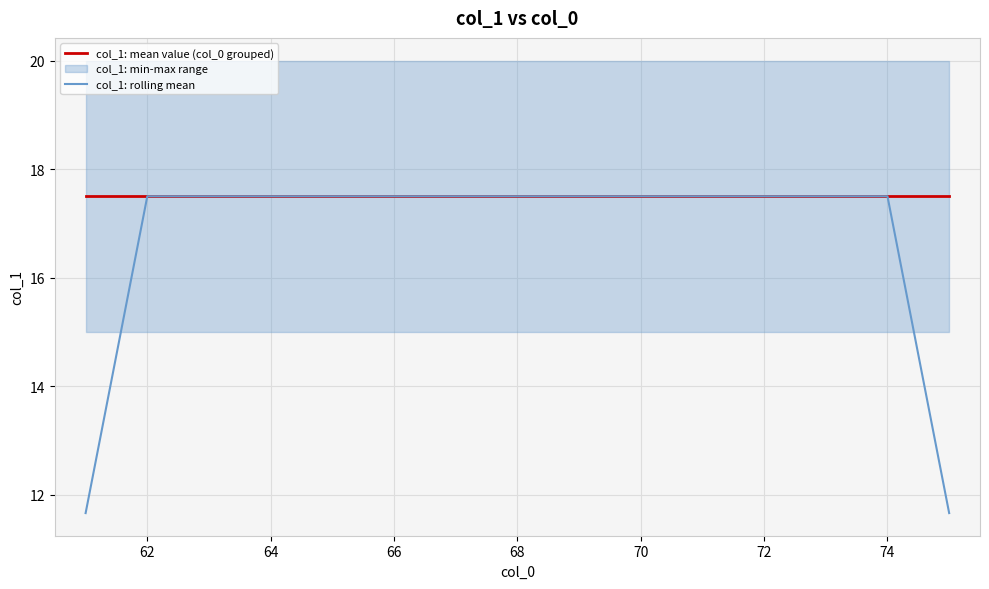

What is the difference between the maximum and minimum values in the col_1: rolling mean series?

5.8